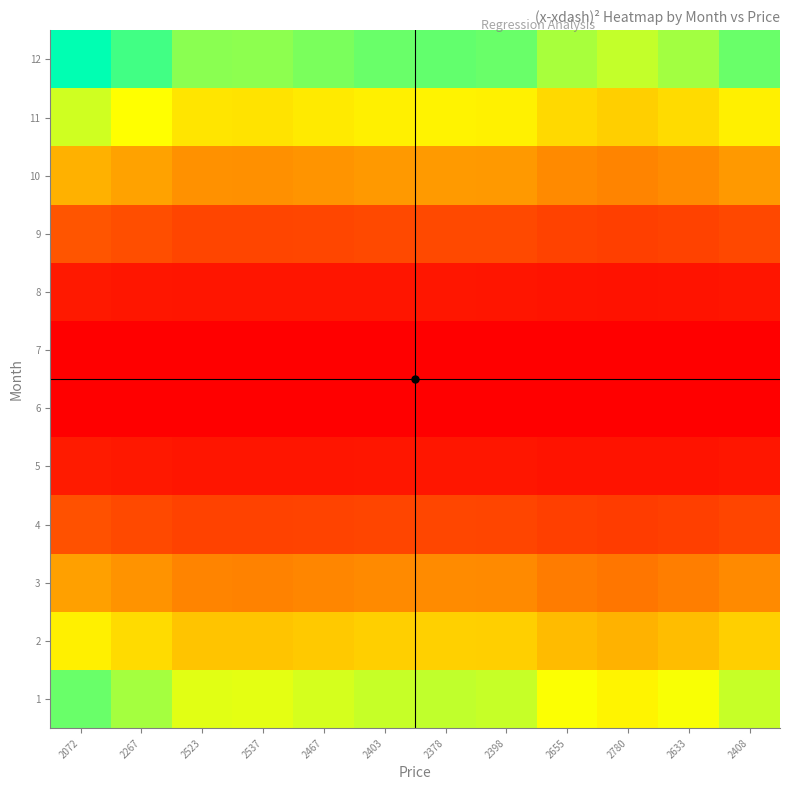

Count the number of data series in this chart.

12